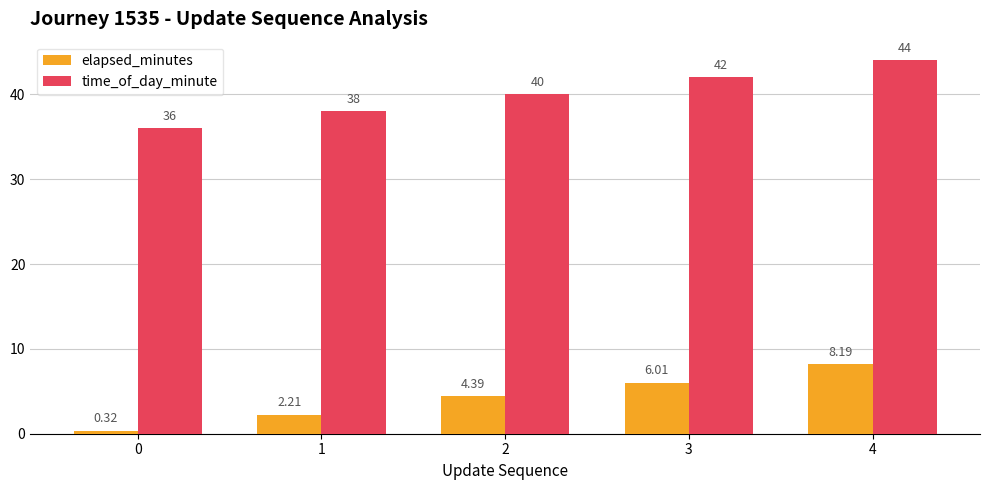

Between 2 and 4, which series saw the biggest shift?

time_of_day_minute